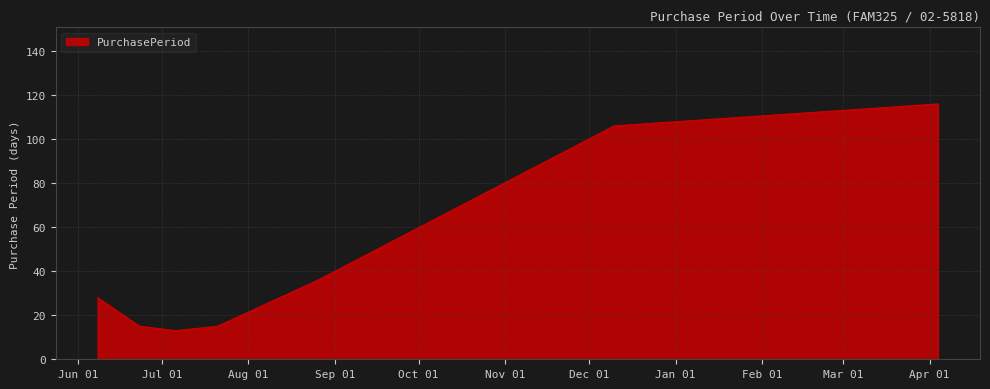

Reading left to right, extract all data points from this chart.

28	15	13	15	36	106	116